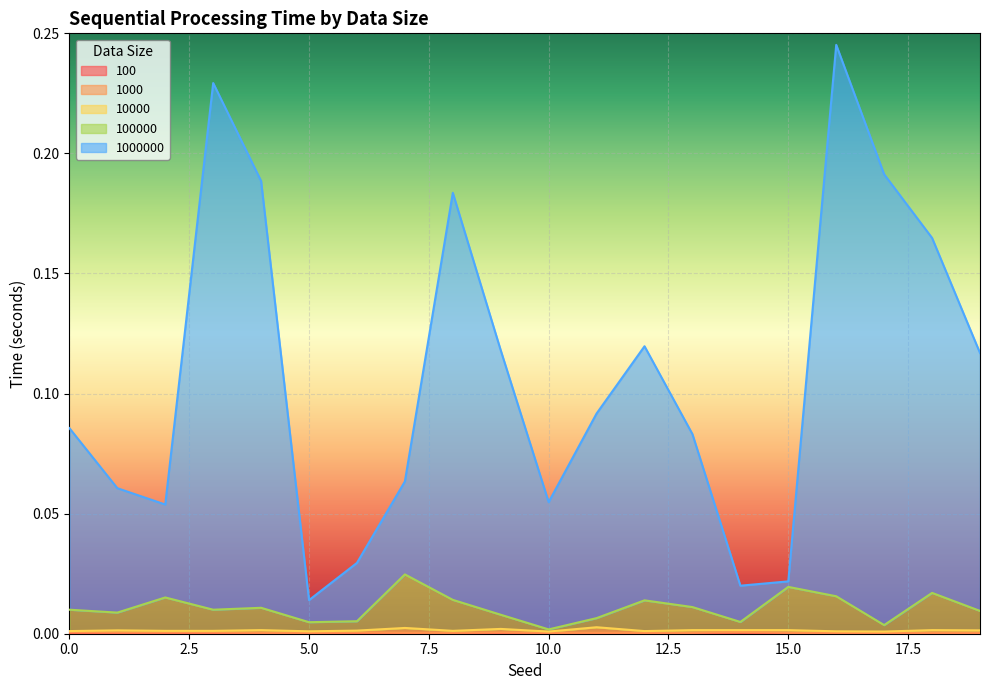

True or false: 100 and 1000000 intersect in this chart.

False